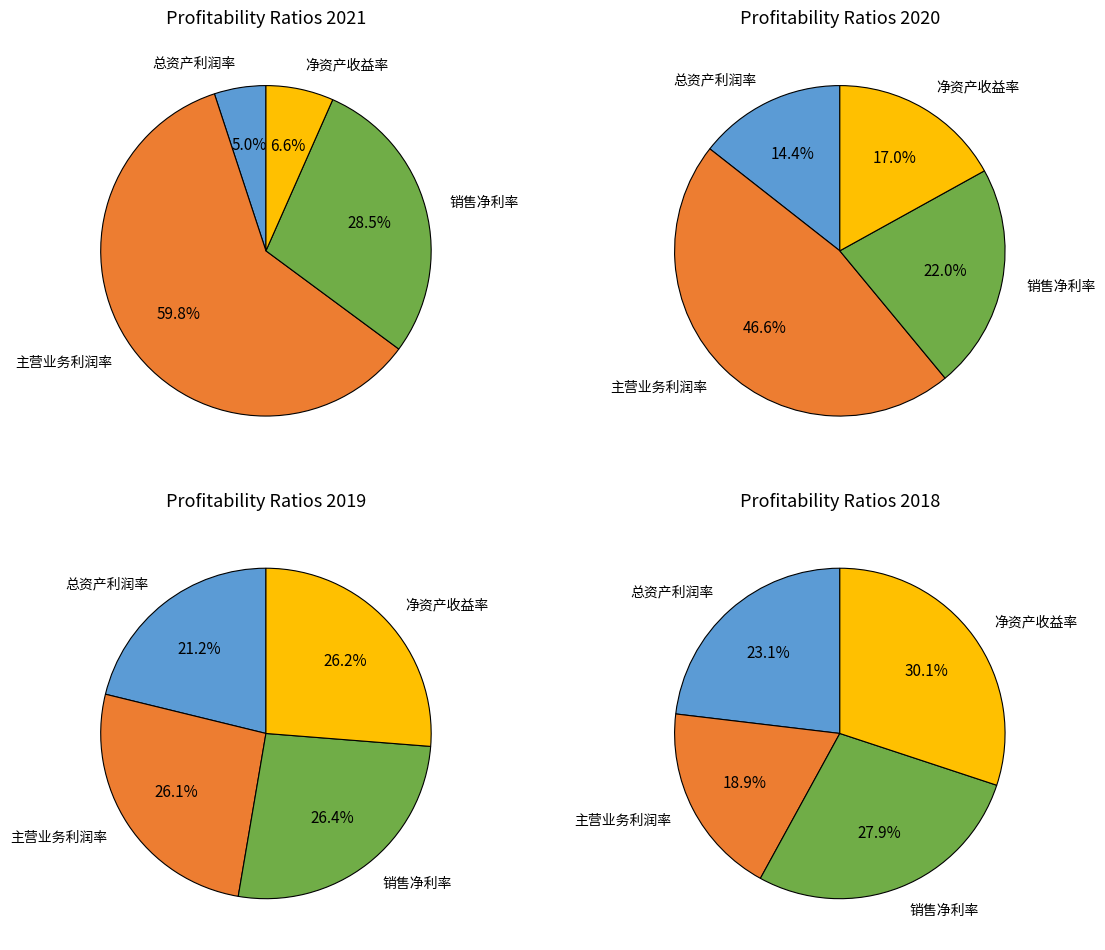

Is there a majority slice in this chart?

No